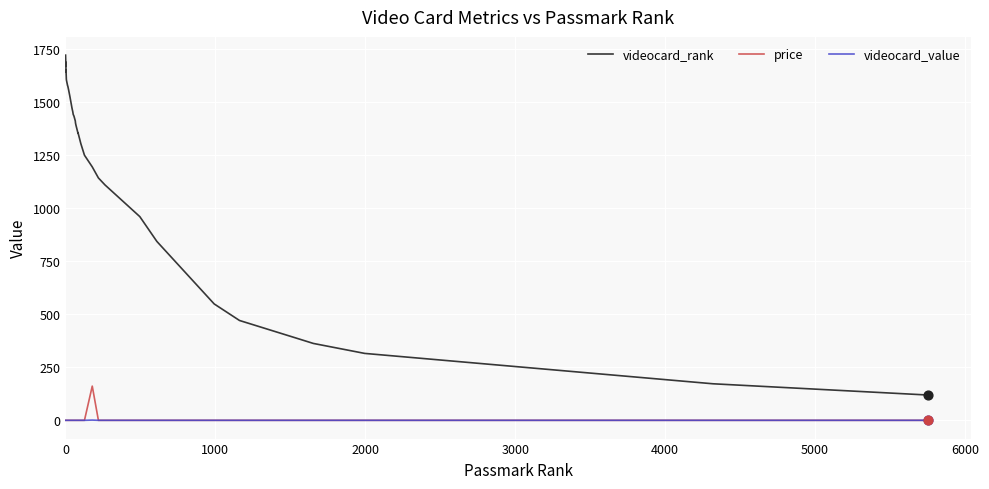

Which series contains the highest Y value?

videocard_rank